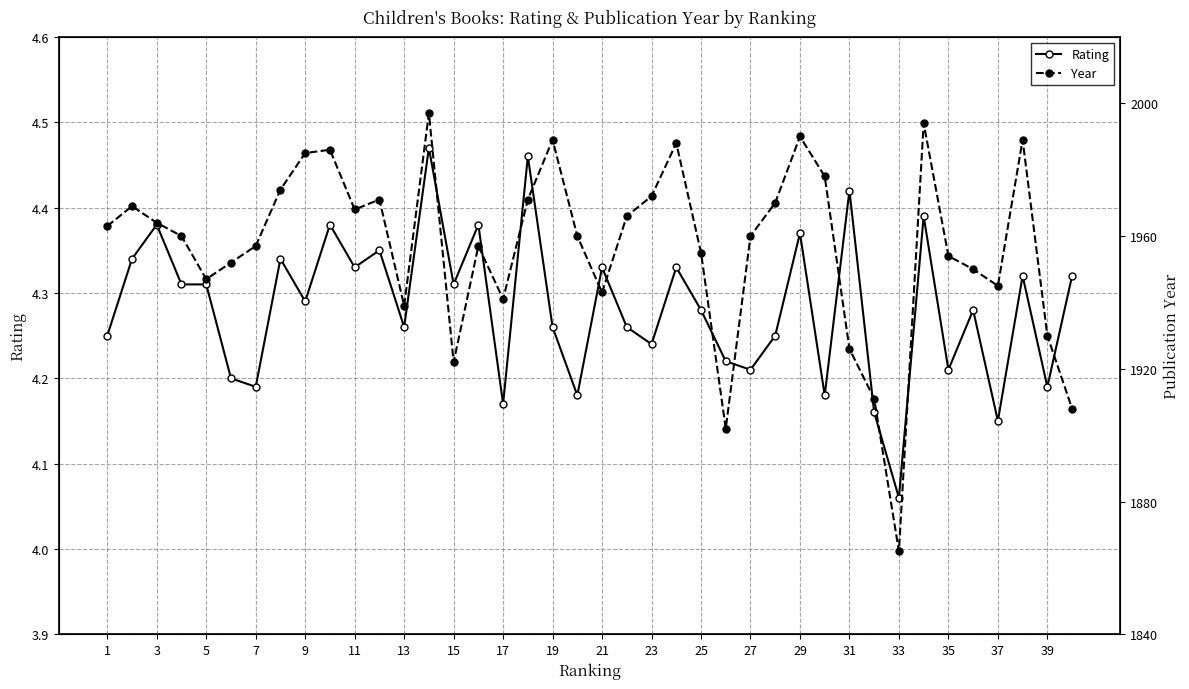

What are all the series names shown in the legend?

Rating, Year